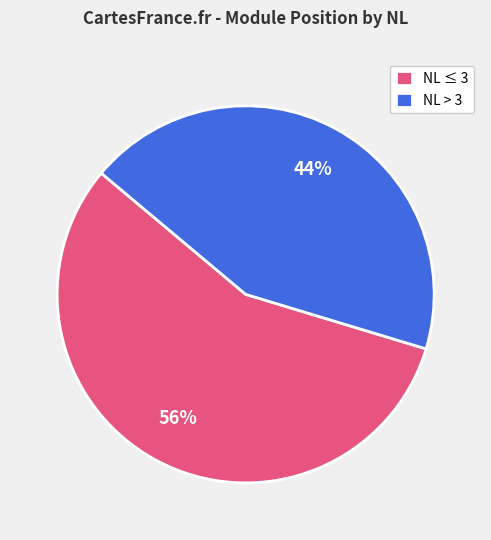

Rank the categories by value from highest to lowest.

NL ≤ 3, NL > 3